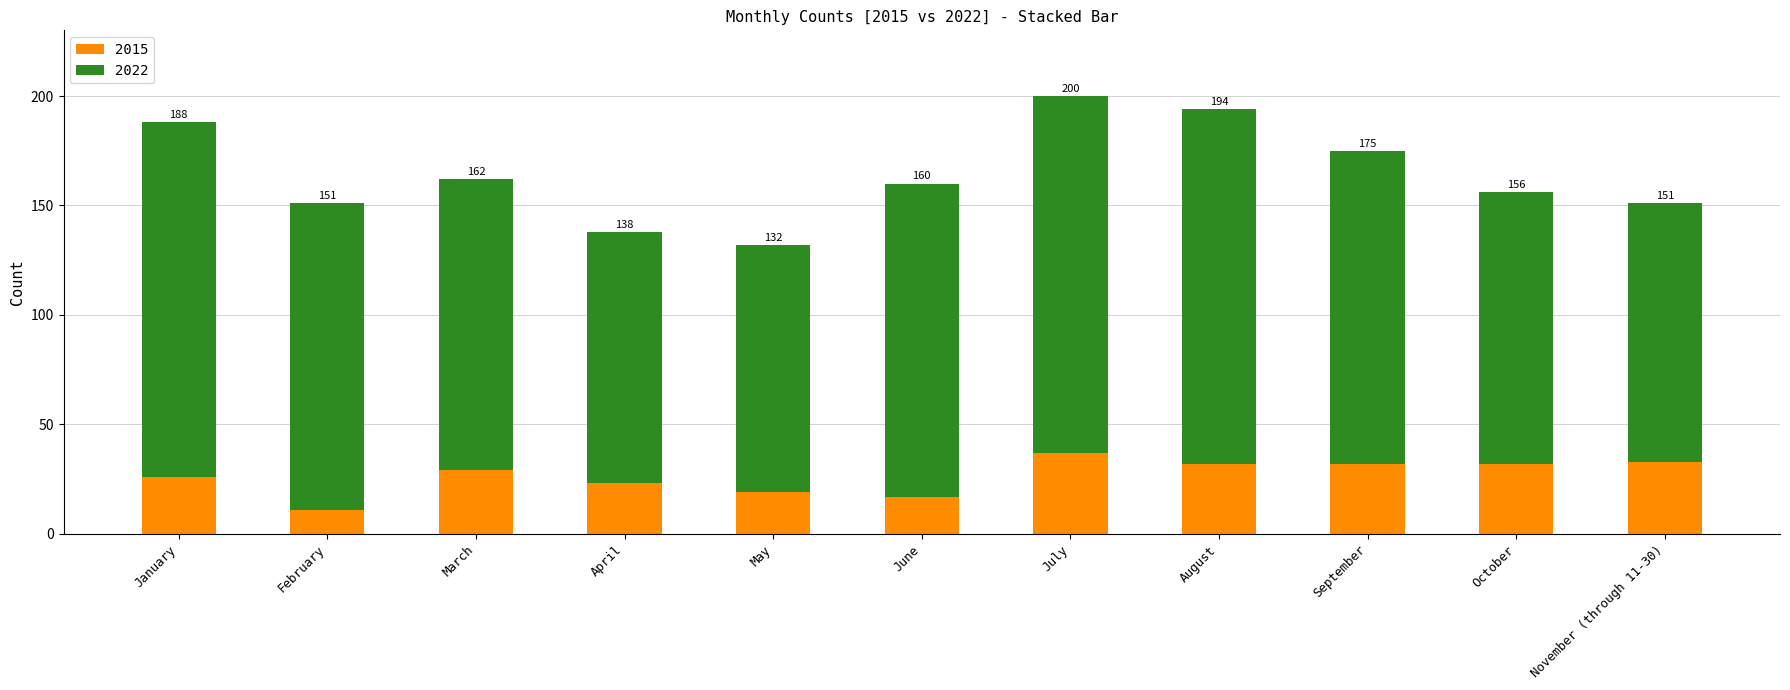

Are the bars grouped side by side (vs. stacked)?

No